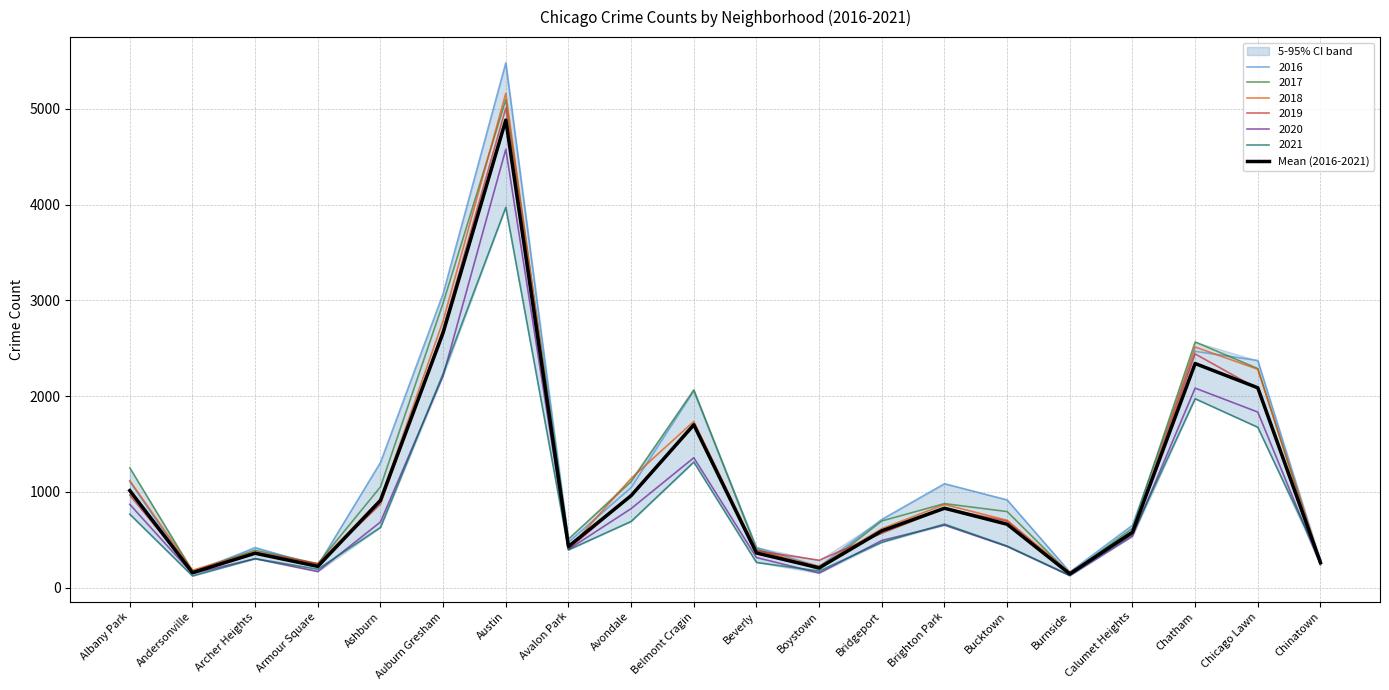

What is the maximum value shown in the chart?

4882.5